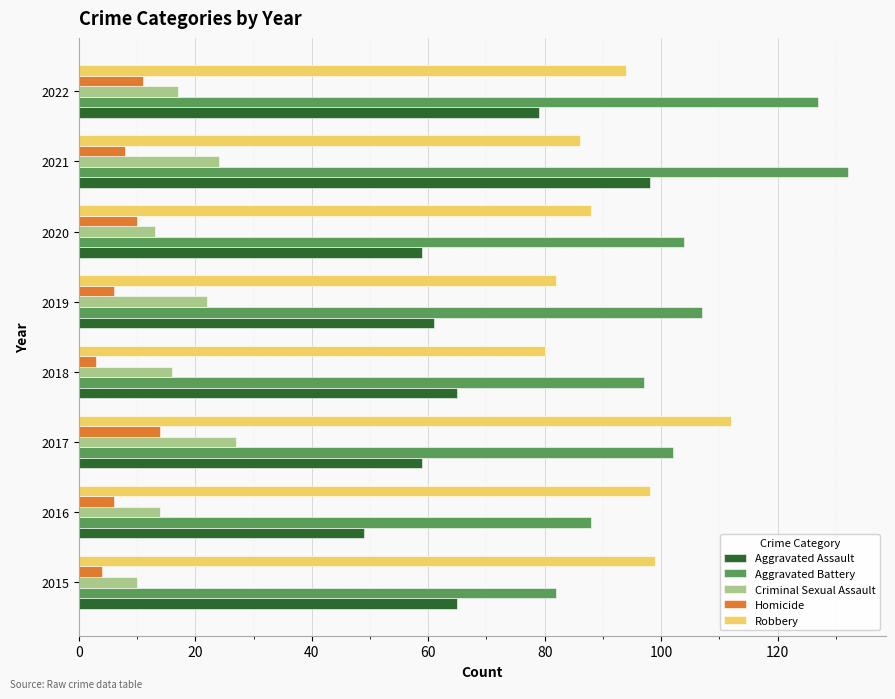

The value of Aggravated Battery at 2015 is 34. True or false?

False